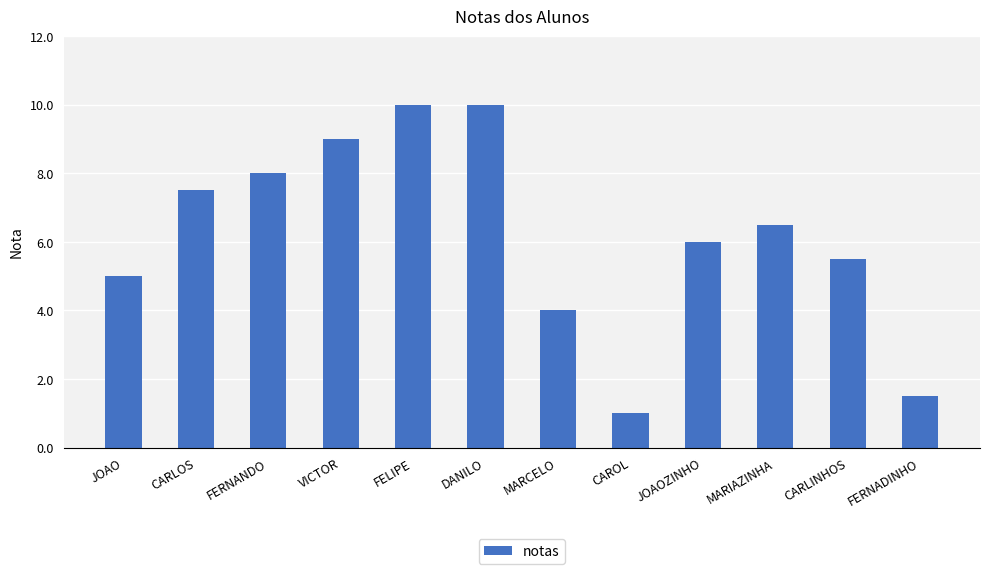

How many bars are there in total?

12